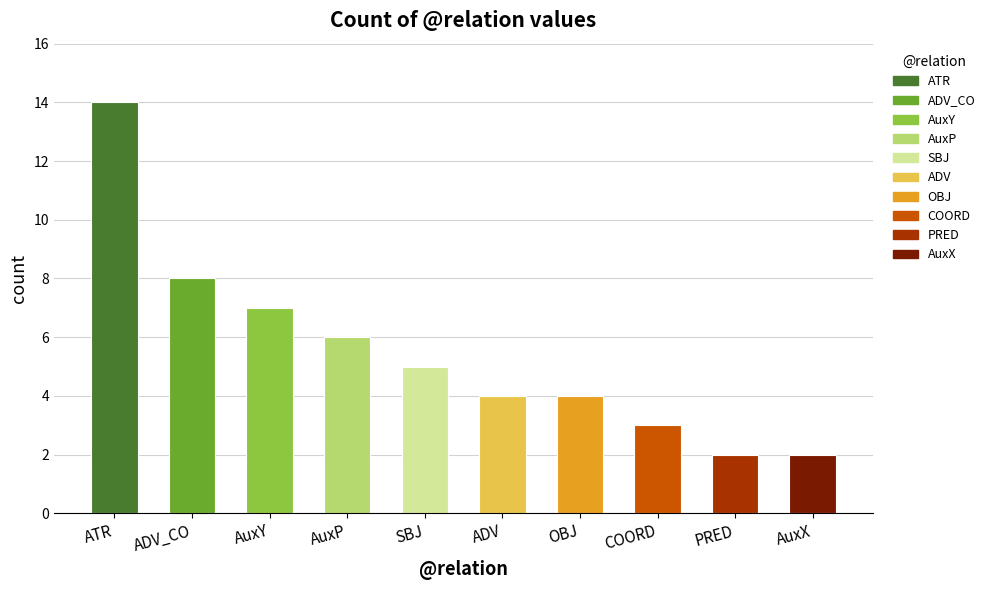

Are the bars grouped side by side (vs. stacked)?

No